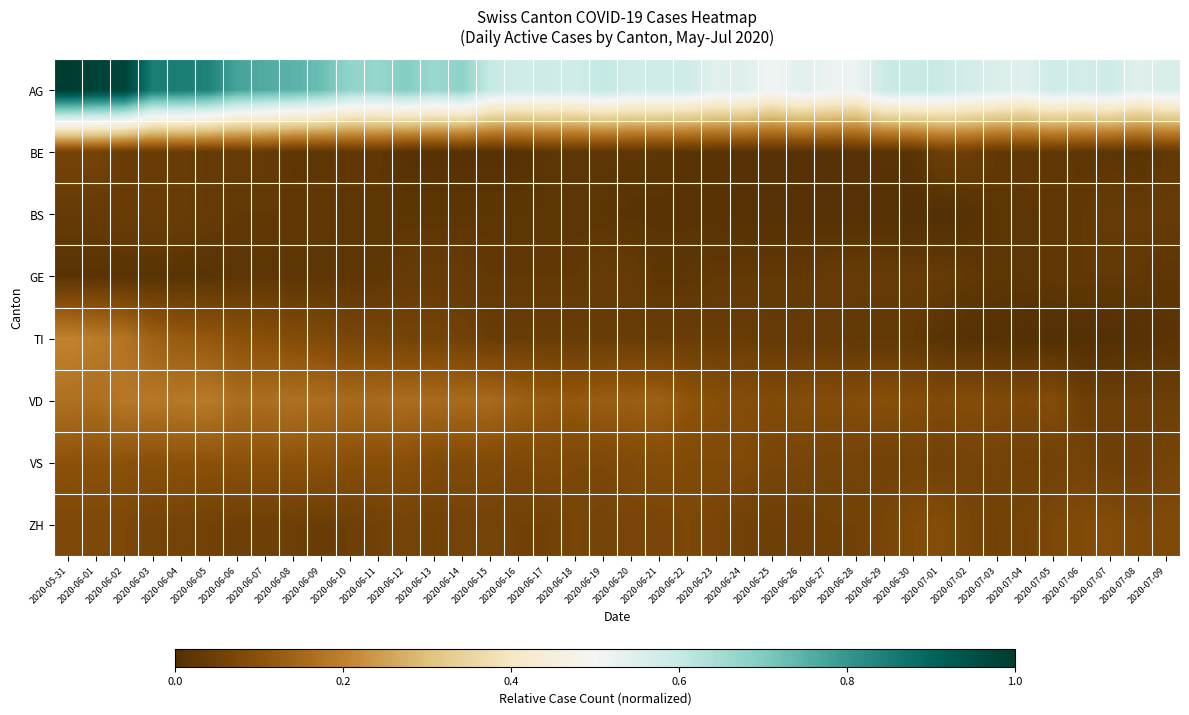

Reading right to left, transcribe all the data shown in this chart.

AG: 2020-07-09=0.6	2020-07-08=0.5	2020-07-07=0.6	2020-07-06=0.6	2020-07-05=0.6	2020-07-04=0.5	2020-07-03=0.6	2020-07-02=0.6	2020-07-01=0.6	2020-06-30=0.6	2020-06-29=0.6	2020-06-28=0.5	2020-06-27=0.5	2020-06-26=0.5	2020-06-25=0.5	2020-06-24=0.6	2020-06-23=0.5	2020-06-22=0.6	2020-06-21=0.6	2020-06-20=0.6	2020-06-19=0.6	2020-06-18=0.6	2020-06-17=0.6	2020-06-16=0.6	2020-06-15=0.6	2020-06-14=0.7	2020-06-13=0.7	2020-06-12=0.7	2020-06-11=0.7	2020-06-10=0.7	2020-06-09=0.7	2020-06-08=0.7	2020-06-07=0.8	2020-06-06=0.8	2020-06-05=0.8	2020-06-04=0.9	2020-06-03=0.9	2020-06-02=1.0	2020-06-01=1.0	2020-05-31=1.0
BE: 2020-07-09=0.0	2020-07-08=0.0	2020-07-07=0.0	2020-07-06=0.0	2020-07-05=0.0	2020-07-04=0.0	2020-07-03=0.0	2020-07-02=0.0	2020-07-01=0.0	2020-06-30=0.0	2020-06-29=0.0	2020-06-28=0.0	2020-06-27=0.0	2020-06-26=0.0	2020-06-25=0.0	2020-06-24=0.0	2020-06-23=0.0	2020-06-22=0.0	2020-06-21=0.0	2020-06-20=0.0	2020-06-19=0.0	2020-06-18=0.0	2020-06-17=0.0	2020-06-16=0.0	2020-06-15=0.0	2020-06-14=0.0	2020-06-13=0.0	2020-06-12=0.0	2020-06-11=0.0	2020-06-10=0.0	2020-06-09=0.0	2020-06-08=0.0	2020-06-07=0.0	2020-06-06=0.0	2020-06-05=0.0	2020-06-04=0.0	2020-06-03=0.0	2020-06-02=0.0	2020-06-01=0.1	2020-05-31=0.1
BS: 2020-07-09=0.0	2020-07-08=0.0	2020-07-07=0.0	2020-07-06=0.0	2020-07-05=0.0	2020-07-04=0.0	2020-07-03=0.0	2020-07-02=0.0	2020-07-01=0.0	2020-06-30=0.0	2020-06-29=0.0	2020-06-28=0.0	2020-06-27=0.0	2020-06-26=0.0	2020-06-25=0.0	2020-06-24=0.0	2020-06-23=0.0	2020-06-22=0.0	2020-06-21=0.0	2020-06-20=0.0	2020-06-19=0.0	2020-06-18=0.0	2020-06-17=0.0	2020-06-16=0.0	2020-06-15=0.0	2020-06-14=0.0	2020-06-13=0.0	2020-06-12=0.0	2020-06-11=0.0	2020-06-10=0.0	2020-06-09=0.0	2020-06-08=0.0	2020-06-07=0.0	2020-06-06=0.0	2020-06-05=0.0	2020-06-04=0.0	2020-06-03=0.0	2020-06-02=0.0	2020-06-01=0.0	2020-05-31=0.0
GE: 2020-07-09=0.0	2020-07-08=0.0	2020-07-07=0.0	2020-07-06=0.0	2020-07-05=0.0	2020-07-04=0.0	2020-07-03=0.0	2020-07-02=0.0	2020-07-01=0.0	2020-06-30=0.0	2020-06-29=0.0	2020-06-28=0.0	2020-06-27=0.0	2020-06-26=0.0	2020-06-25=0.0	2020-06-24=0.0	2020-06-23=0.0	2020-06-22=0.0	2020-06-21=0.0	2020-06-20=0.0	2020-06-19=0.0	2020-06-18=0.0	2020-06-17=0.0	2020-06-16=0.0	2020-06-15=0.0	2020-06-14=0.0	2020-06-13=0.0	2020-06-12=0.0	2020-06-11=0.0	2020-06-10=0.0	2020-06-09=0.0	2020-06-08=0.0	2020-06-07=0.0	2020-06-06=0.0	2020-06-05=0.0	2020-06-04=0.0	2020-06-03=0.0	2020-06-02=0.0	2020-06-01=0.0	2020-05-31=0.0
TI: 2020-07-09=0.0	2020-07-08=0.0	2020-07-07=0.0	2020-07-06=0.0	2020-07-05=0.0	2020-07-04=0.0	2020-07-03=0.0	2020-07-02=0.0	2020-07-01=0.0	2020-06-30=0.0	2020-06-29=0.0	2020-06-28=0.0	2020-06-27=0.0	2020-06-26=0.0	2020-06-25=0.0	2020-06-24=0.0	2020-06-23=0.0	2020-06-22=0.0	2020-06-21=0.0	2020-06-20=0.0	2020-06-19=0.0	2020-06-18=0.0	2020-06-17=0.0	2020-06-16=0.0	2020-06-15=0.0	2020-06-14=0.1	2020-06-13=0.1	2020-06-12=0.1	2020-06-11=0.1	2020-06-10=0.1	2020-06-09=0.1	2020-06-08=0.1	2020-06-07=0.1	2020-06-06=0.1	2020-06-05=0.1	2020-06-04=0.1	2020-06-03=0.1	2020-06-02=0.2	2020-06-01=0.2	2020-05-31=0.2
VD: 2020-07-09=0.0	2020-07-08=0.0	2020-07-07=0.0	2020-07-06=0.0	2020-07-05=0.1	2020-07-04=0.1	2020-07-03=0.1	2020-07-02=0.1	2020-07-01=0.1	2020-06-30=0.1	2020-06-29=0.1	2020-06-28=0.1	2020-06-27=0.1	2020-06-26=0.1	2020-06-25=0.1	2020-06-24=0.1	2020-06-23=0.1	2020-06-22=0.1	2020-06-21=0.1	2020-06-20=0.1	2020-06-19=0.1	2020-06-18=0.1	2020-06-17=0.1	2020-06-16=0.1	2020-06-15=0.2	2020-06-14=0.2	2020-06-13=0.2	2020-06-12=0.2	2020-06-11=0.2	2020-06-10=0.2	2020-06-09=0.2	2020-06-08=0.2	2020-06-07=0.2	2020-06-06=0.2	2020-06-05=0.2	2020-06-04=0.2	2020-06-03=0.2	2020-06-02=0.2	2020-06-01=0.2	2020-05-31=0.2
VS: 2020-07-09=0.1	2020-07-08=0.0	2020-07-07=0.0	2020-07-06=0.1	2020-07-05=0.1	2020-07-04=0.1	2020-07-03=0.1	2020-07-02=0.1	2020-07-01=0.1	2020-06-30=0.1	2020-06-29=0.1	2020-06-28=0.1	2020-06-27=0.1	2020-06-26=0.1	2020-06-25=0.1	2020-06-24=0.1	2020-06-23=0.1	2020-06-22=0.1	2020-06-21=0.1	2020-06-20=0.1	2020-06-19=0.1	2020-06-18=0.1	2020-06-17=0.1	2020-06-16=0.1	2020-06-15=0.1	2020-06-14=0.1	2020-06-13=0.1	2020-06-12=0.1	2020-06-11=0.1	2020-06-10=0.1	2020-06-09=0.1	2020-06-08=0.1	2020-06-07=0.1	2020-06-06=0.1	2020-06-05=0.1	2020-06-04=0.1	2020-06-03=0.1	2020-06-02=0.1	2020-06-01=0.1	2020-05-31=0.1
ZH: 2020-07-09=0.1	2020-07-08=0.1	2020-07-07=0.1	2020-07-06=0.1	2020-07-05=0.1	2020-07-04=0.1	2020-07-03=0.1	2020-07-02=0.1	2020-07-01=0.1	2020-06-30=0.1	2020-06-29=0.1	2020-06-28=0.1	2020-06-27=0.1	2020-06-26=0.0	2020-06-25=0.0	2020-06-24=0.1	2020-06-23=0.1	2020-06-22=0.1	2020-06-21=0.1	2020-06-20=0.1	2020-06-19=0.1	2020-06-18=0.1	2020-06-17=0.1	2020-06-16=0.1	2020-06-15=0.1	2020-06-14=0.1	2020-06-13=0.1	2020-06-12=0.1	2020-06-11=0.1	2020-06-10=0.0	2020-06-09=0.0	2020-06-08=0.0	2020-06-07=0.0	2020-06-06=0.0	2020-06-05=0.1	2020-06-04=0.1	2020-06-03=0.1	2020-06-02=0.1	2020-06-01=0.1	2020-05-31=0.1